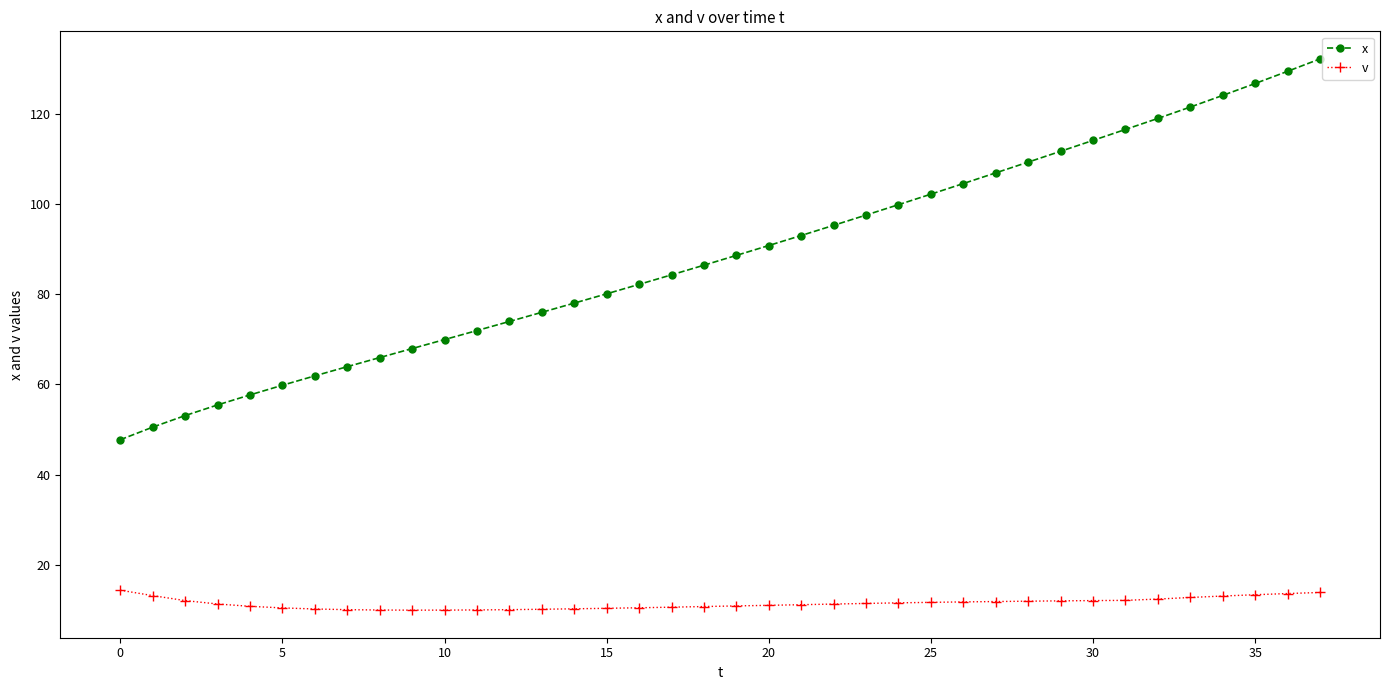

What is the value of the x point at the 34th from the left?

121.5